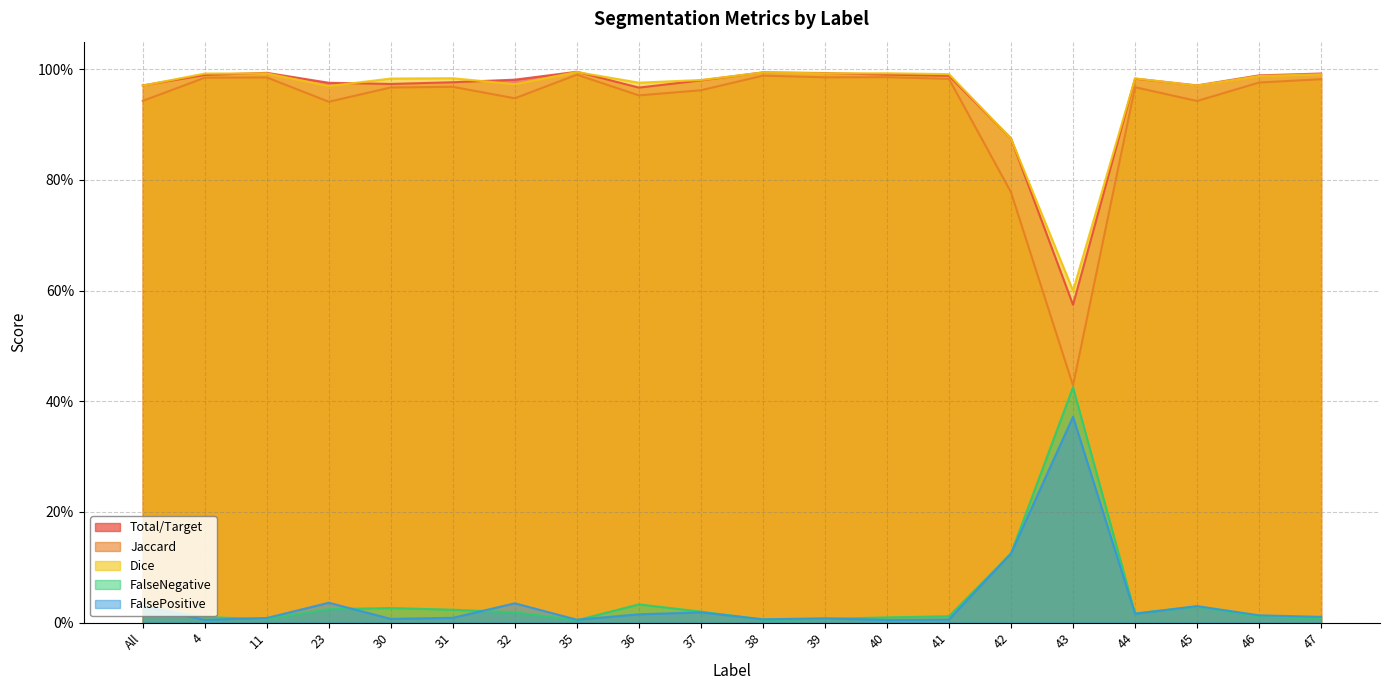

What is the difference between the maximum and minimum values in the FalsePositive series?

0.4